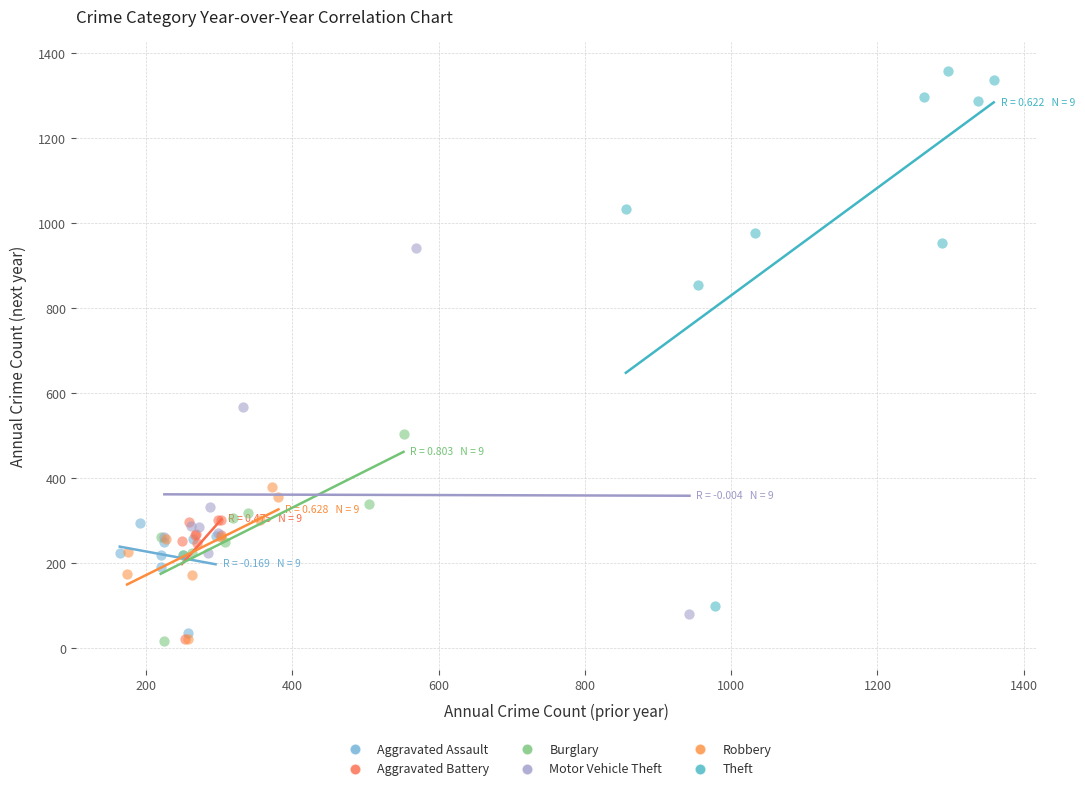

What are all the series names shown in the legend?

Aggravated Assault, Aggravated Battery, Burglary, Motor Vehicle Theft, Robbery, Theft